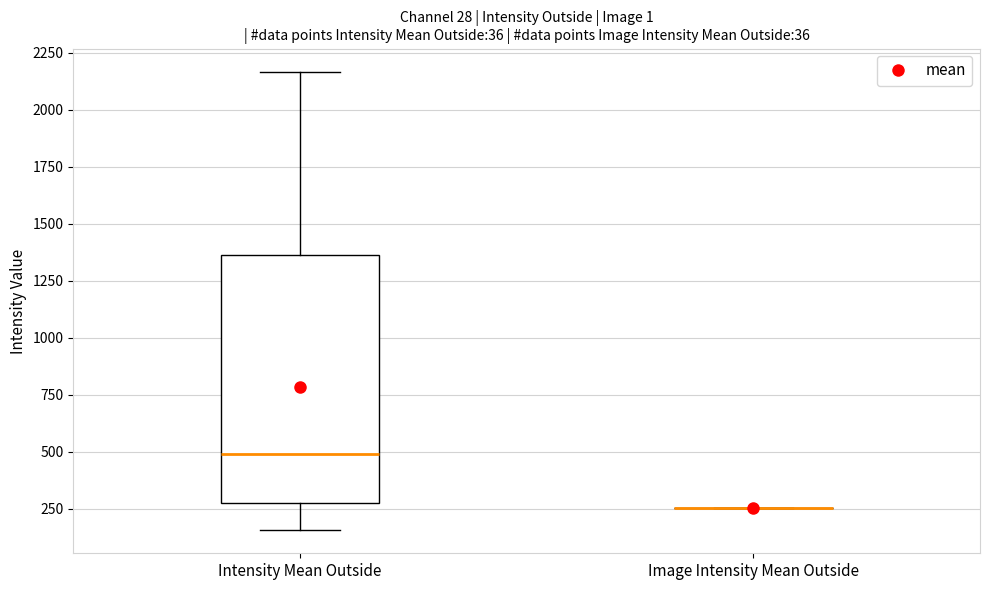

Reading left to right, transcribe this box plot: for each box, give where its median line is, the range the box spans, and where its two whiskers end, as read against the y-axis. The values are not printed on the chart, so give them approximately, as read against the axis.

Intensity Mean Outside: median 500, box 250 to 1350, whiskers 150 to 2150
Image Intensity Mean Outside: box collapsed to a line at 250, whiskers 250 to 250